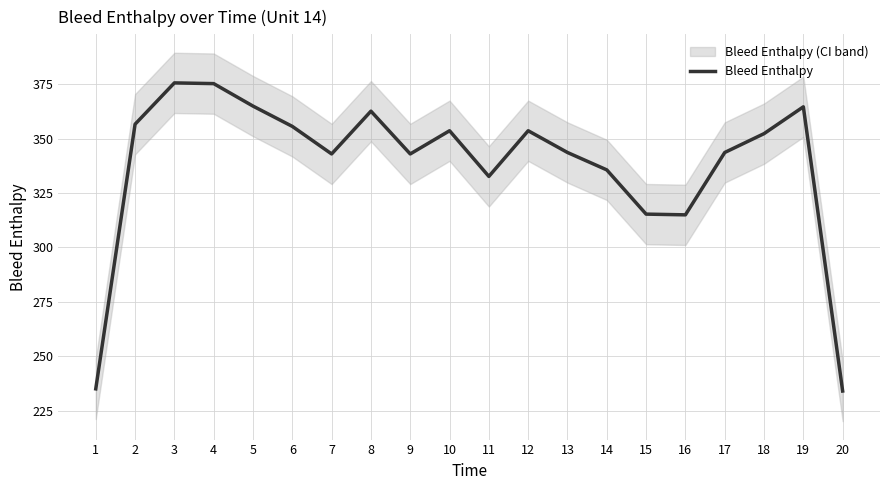

List the labels in order of value, largest first.

3, 4, 5, 19, 8, 2, 6, 10, 12, 18, 13, 17, 7, 9, 14, 11, 15, 16, 1, 20